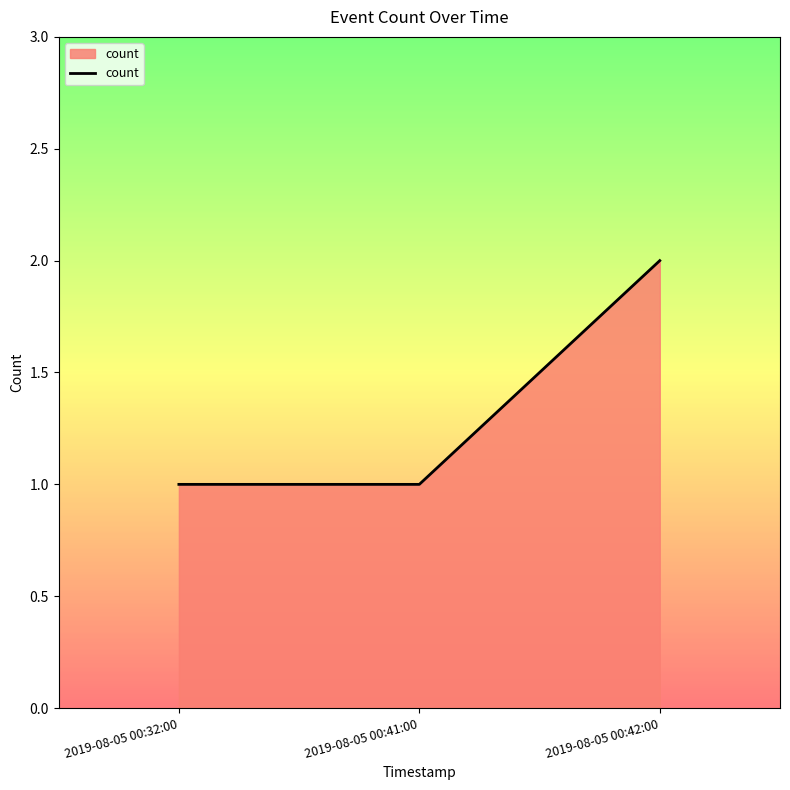

Reading left to right, transcribe all the data shown in this chart.

2019-08-05 00:32:00=1	2019-08-05 00:41:00=1	2019-08-05 00:42:00=2